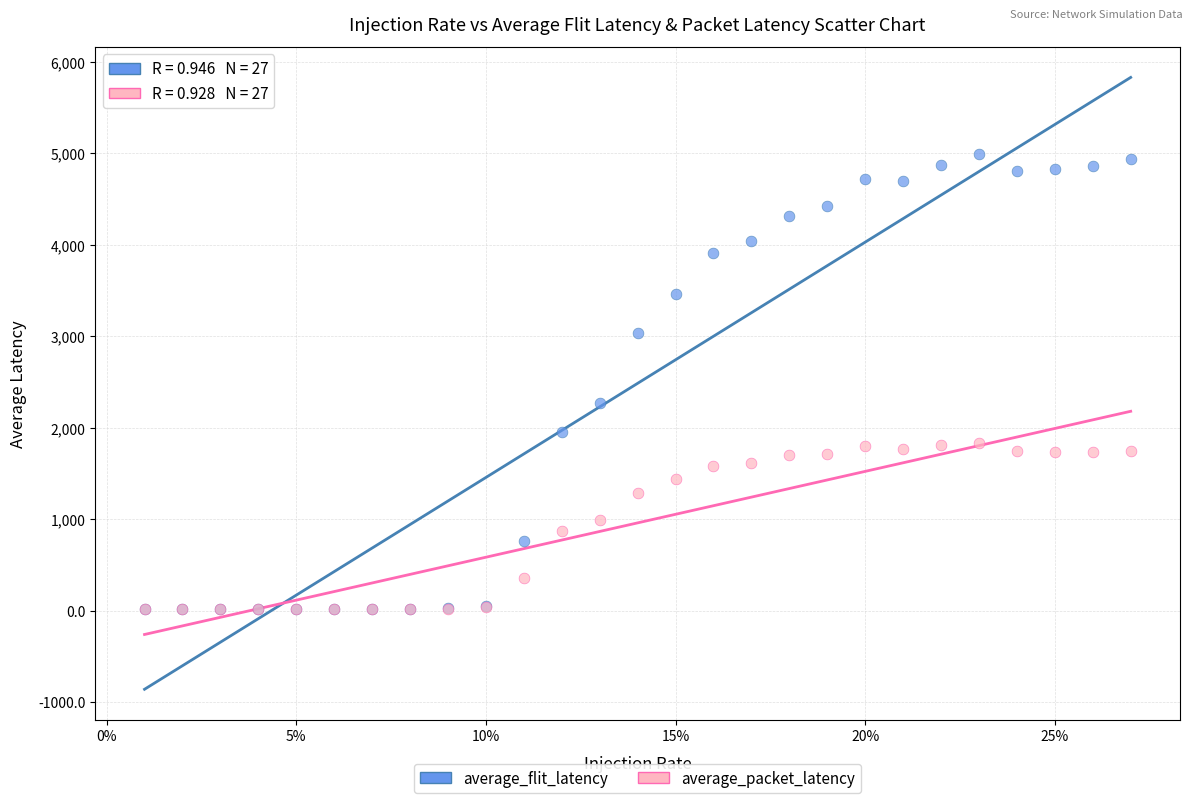

In the average_flit_latency series, what Y value is closest to 2502?

2266.2